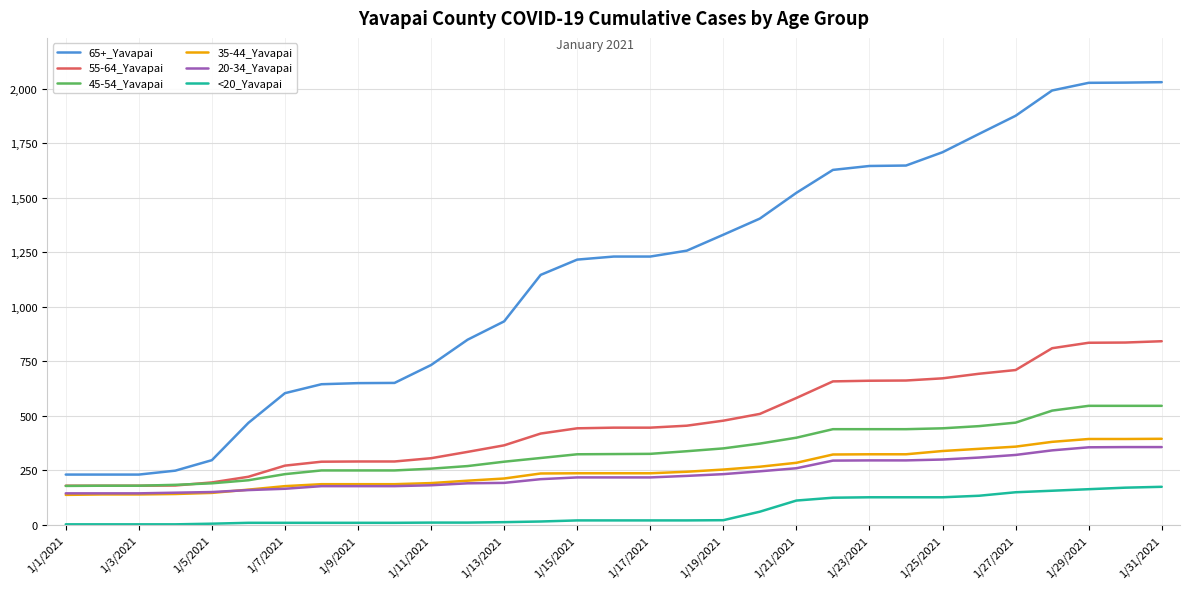

Which series has the widest spread of values?

65+_Yavapai